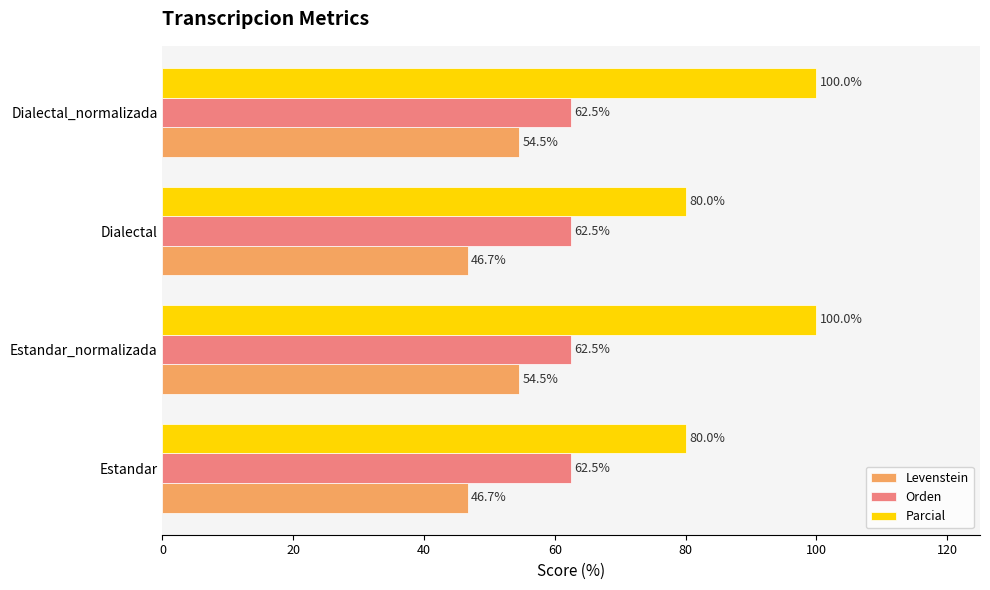

What is the sum of the Orden values at Dialectal and Estandar?

125.0